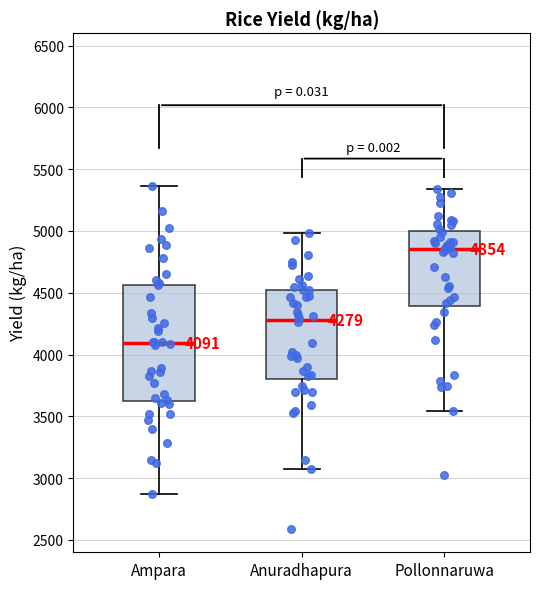

Comparing the boxes themselves (not the whiskers), which one is the tallest?

Ampara